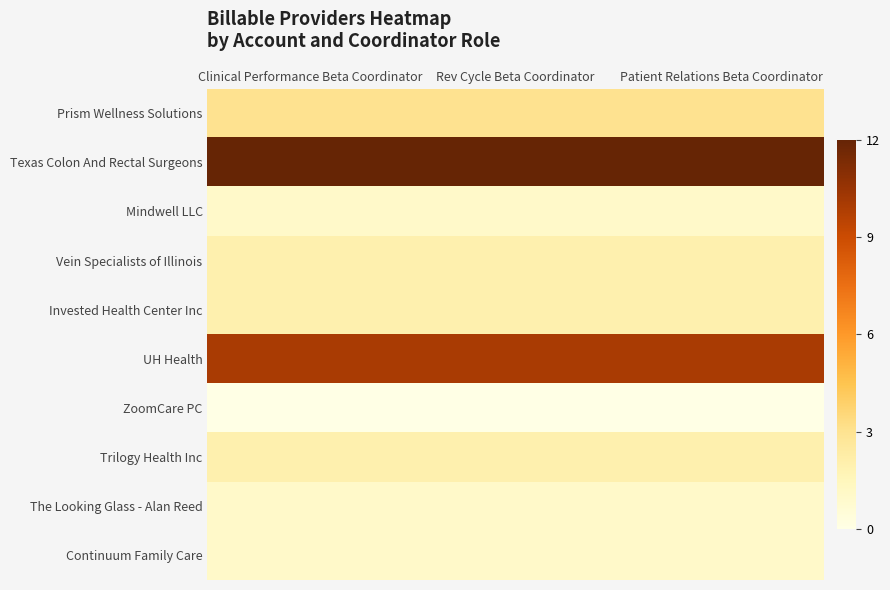

Reading right to left, list all the values displayed in this chart.

Prism Wellness Solutions: Patient Relations Beta Coordinator=3	Rev Cycle Beta Coordinator=3	Clinical Performance Beta Coordinator=3
Texas Colon And Rectal Surgeons: Patient Relations Beta Coordinator=12	Rev Cycle Beta Coordinator=12	Clinical Performance Beta Coordinator=12
Mindwell LLC: Patient Relations Beta Coordinator=1	Rev Cycle Beta Coordinator=1	Clinical Performance Beta Coordinator=1
Vein Specialists of Illinois: Patient Relations Beta Coordinator=2	Rev Cycle Beta Coordinator=2	Clinical Performance Beta Coordinator=2
Invested Health Center Inc: Patient Relations Beta Coordinator=2	Rev Cycle Beta Coordinator=2	Clinical Performance Beta Coordinator=2
UH Health: Patient Relations Beta Coordinator=10	Rev Cycle Beta Coordinator=10	Clinical Performance Beta Coordinator=10
ZoomCare PC: Patient Relations Beta Coordinator=0	Rev Cycle Beta Coordinator=0	Clinical Performance Beta Coordinator=0
Trilogy Health Inc: Patient Relations Beta Coordinator=2	Rev Cycle Beta Coordinator=2	Clinical Performance Beta Coordinator=2
The Looking Glass - Alan Reed: Patient Relations Beta Coordinator=1	Rev Cycle Beta Coordinator=1	Clinical Performance Beta Coordinator=1
Continuum Family Care: Patient Relations Beta Coordinator=1	Rev Cycle Beta Coordinator=1	Clinical Performance Beta Coordinator=1